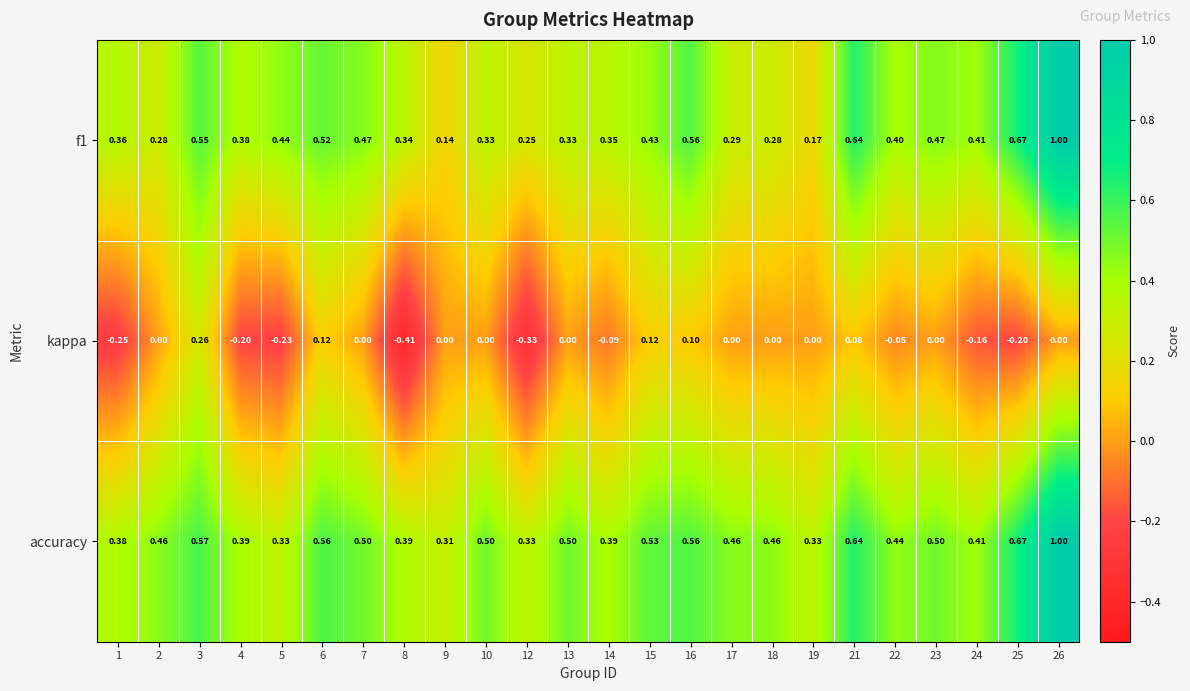

Is the value of f1 at 6 greater than the value of accuracy at 3?

No